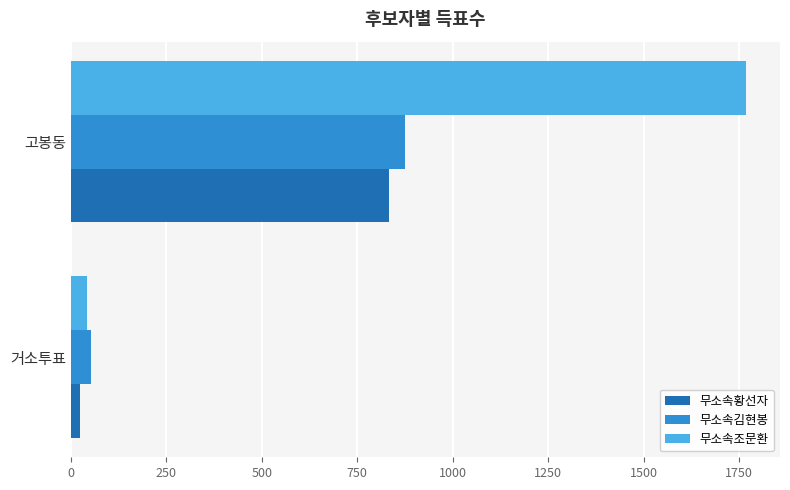

How many 무소속조문환 values are between 42 and 1769?

2